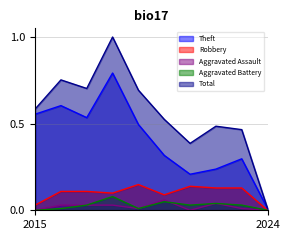

How many lines are shown in the chart?

5